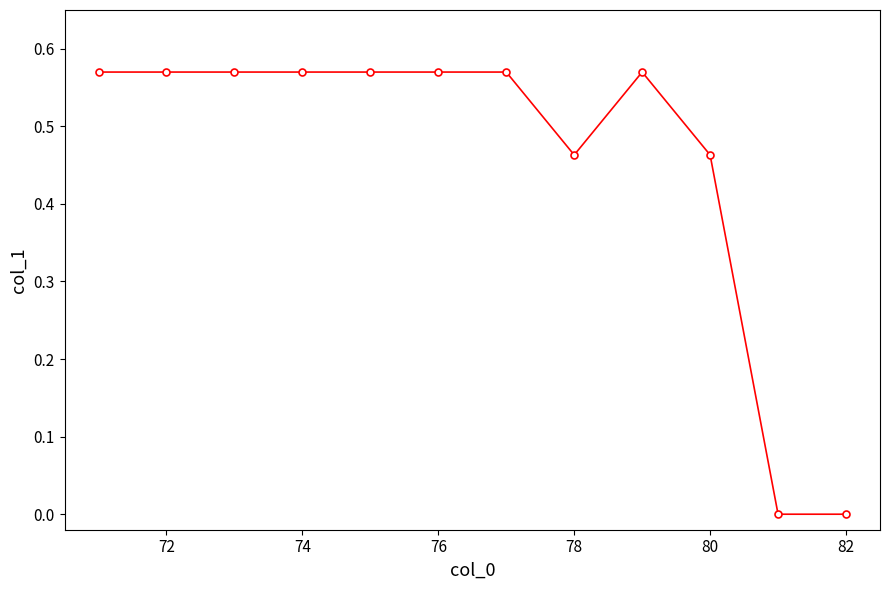

What is the sum of all values?

5.5